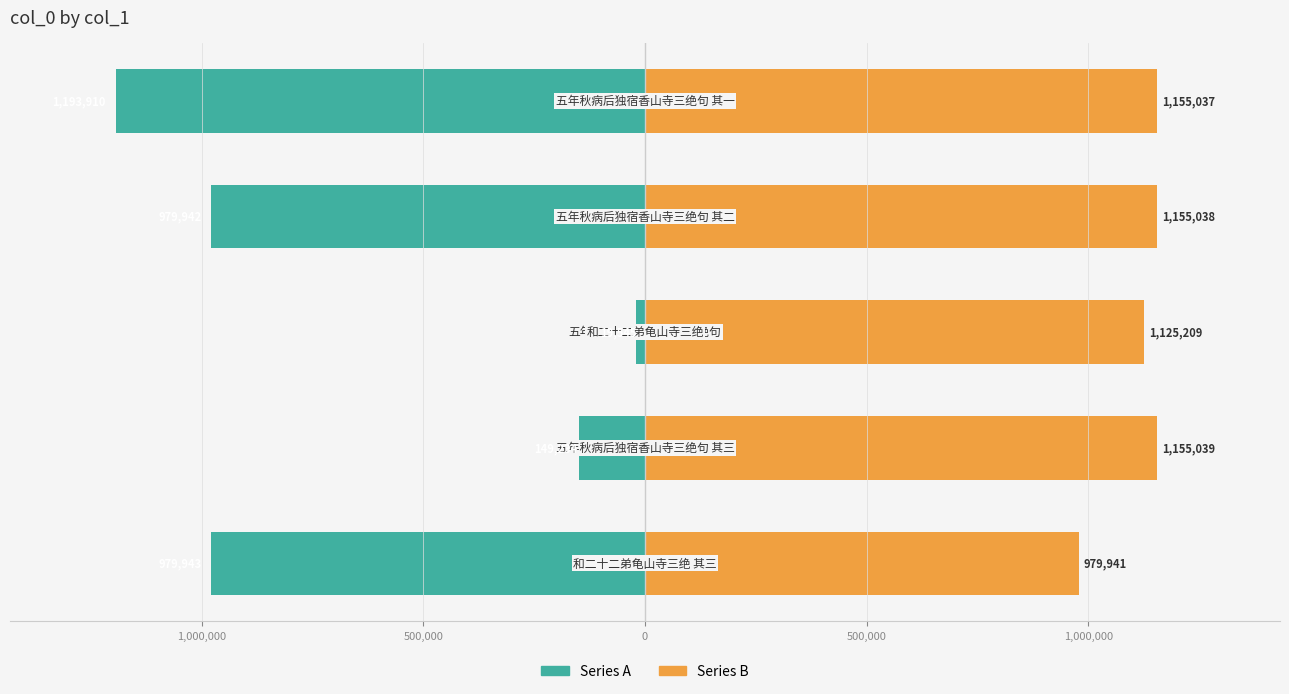

How many series are shown in this chart?

2